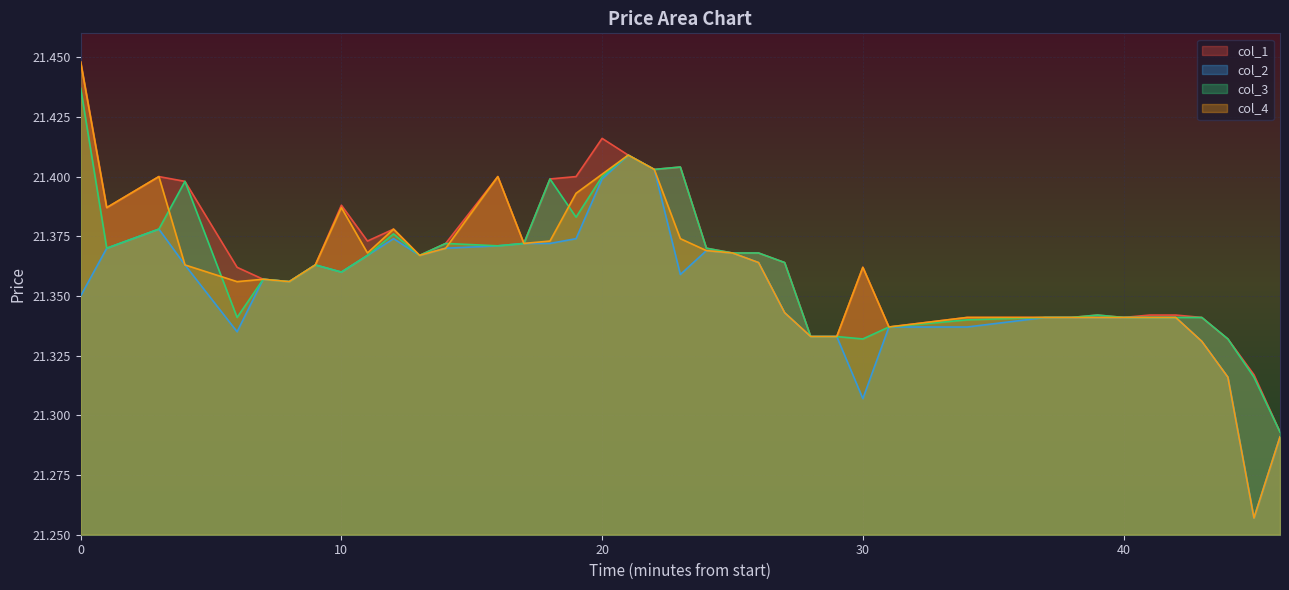

What is the maximum value shown in the chart?

21.4